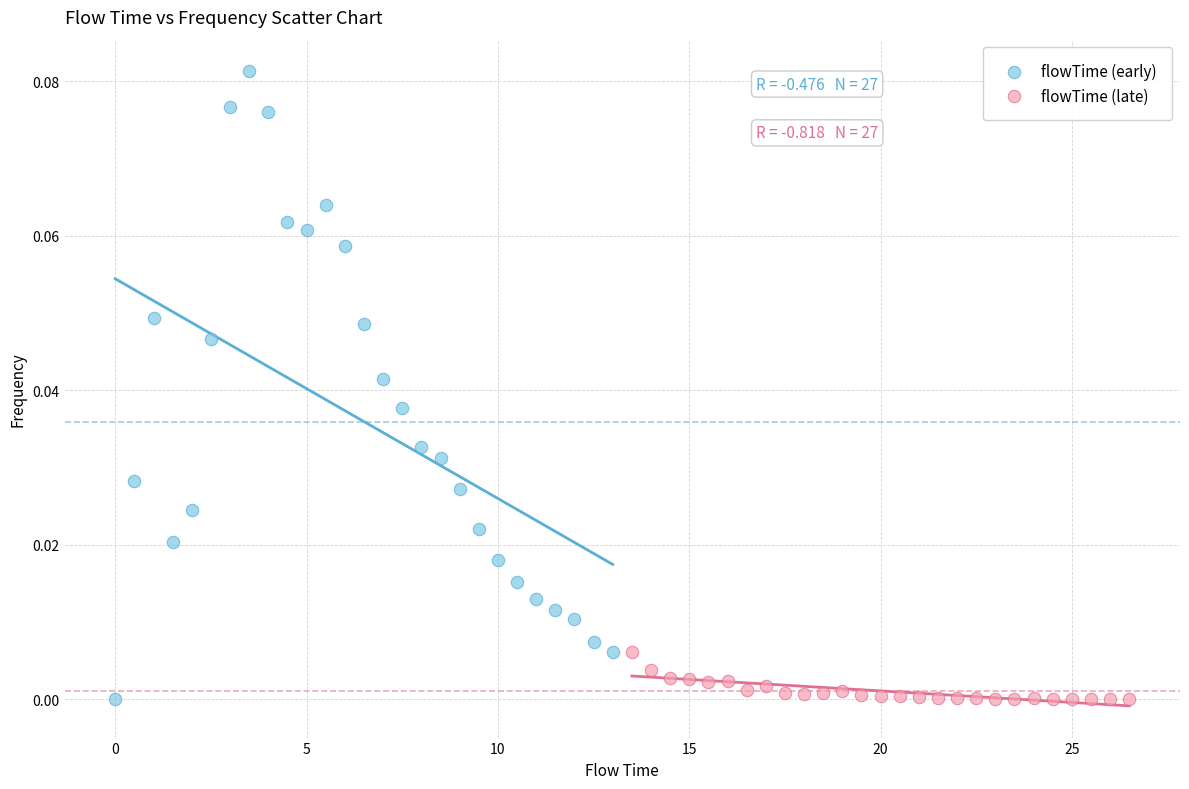

Which series has the widest spread of Y values?

flowTime (early)